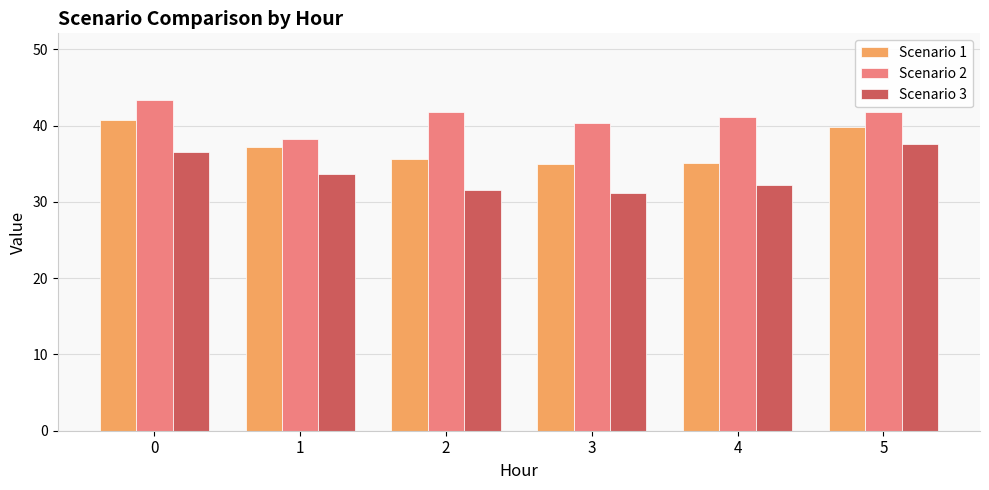

List the series in order of their overall mean, lowest first.

Scenario 3, Scenario 1, Scenario 2